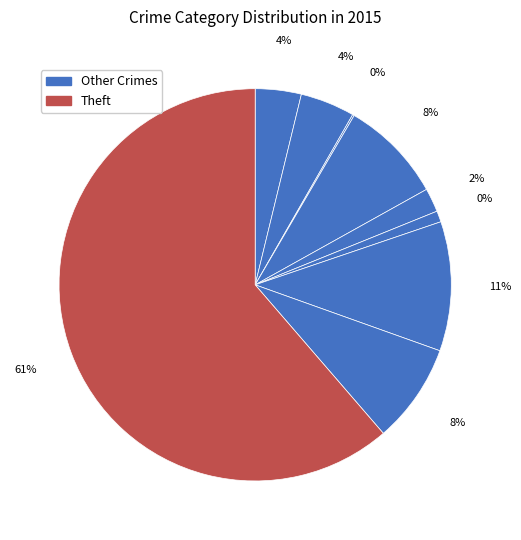

How many slices are in this pie chart?

9